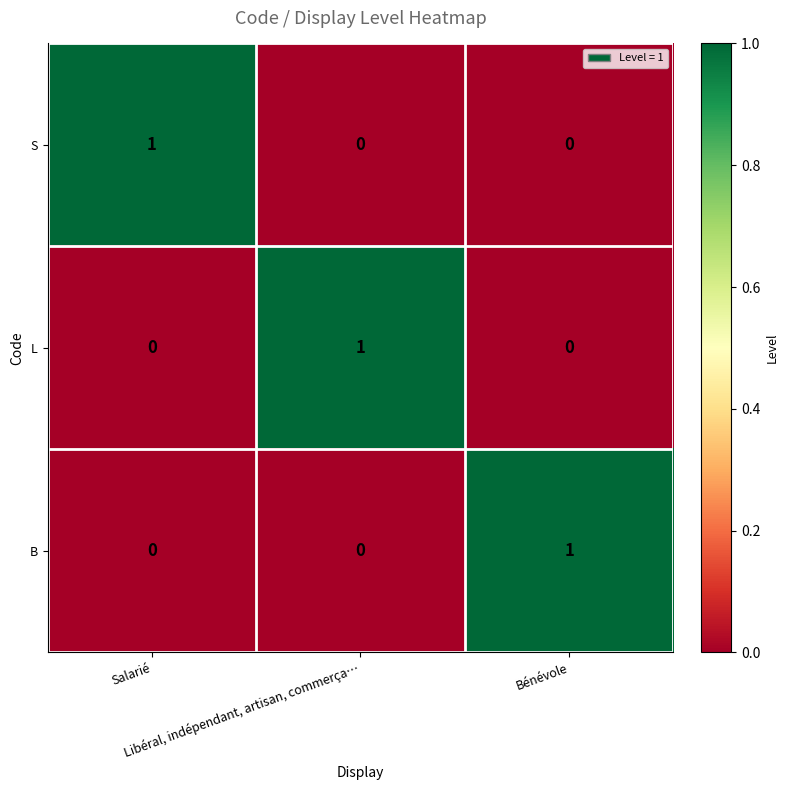

Count the L values in the range 0 to 1.

3